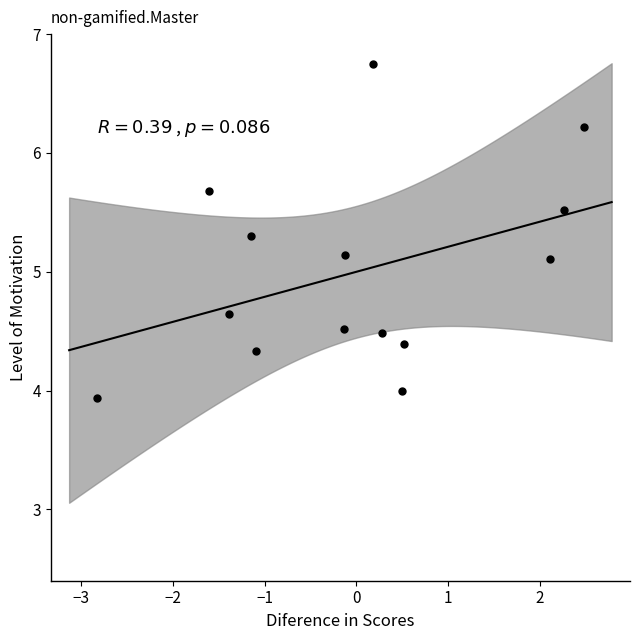

What is the range of X values (max minus min)?

5.3